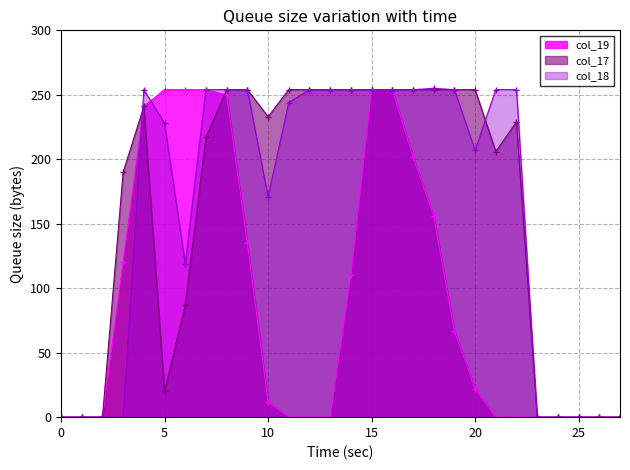

What is the difference between the col_18 values at 8 and 1?

254